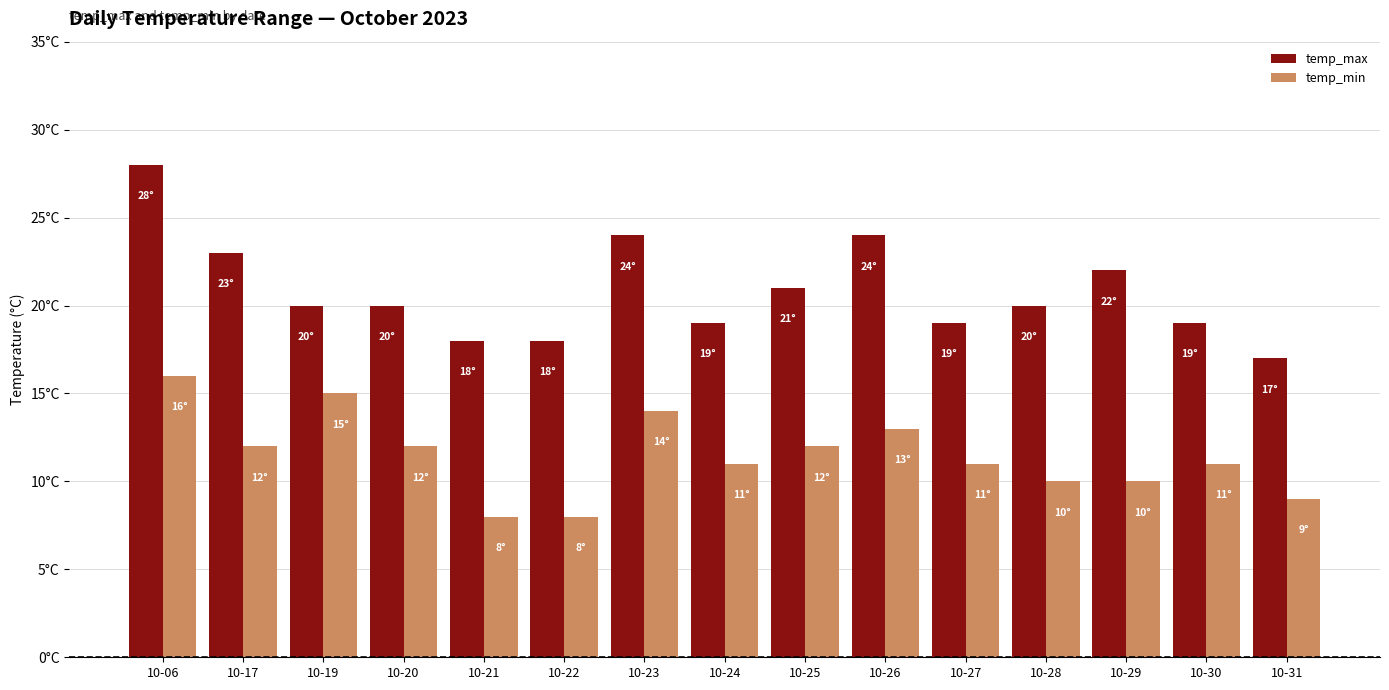

At which label does temp_max reach its minimum?

10-31